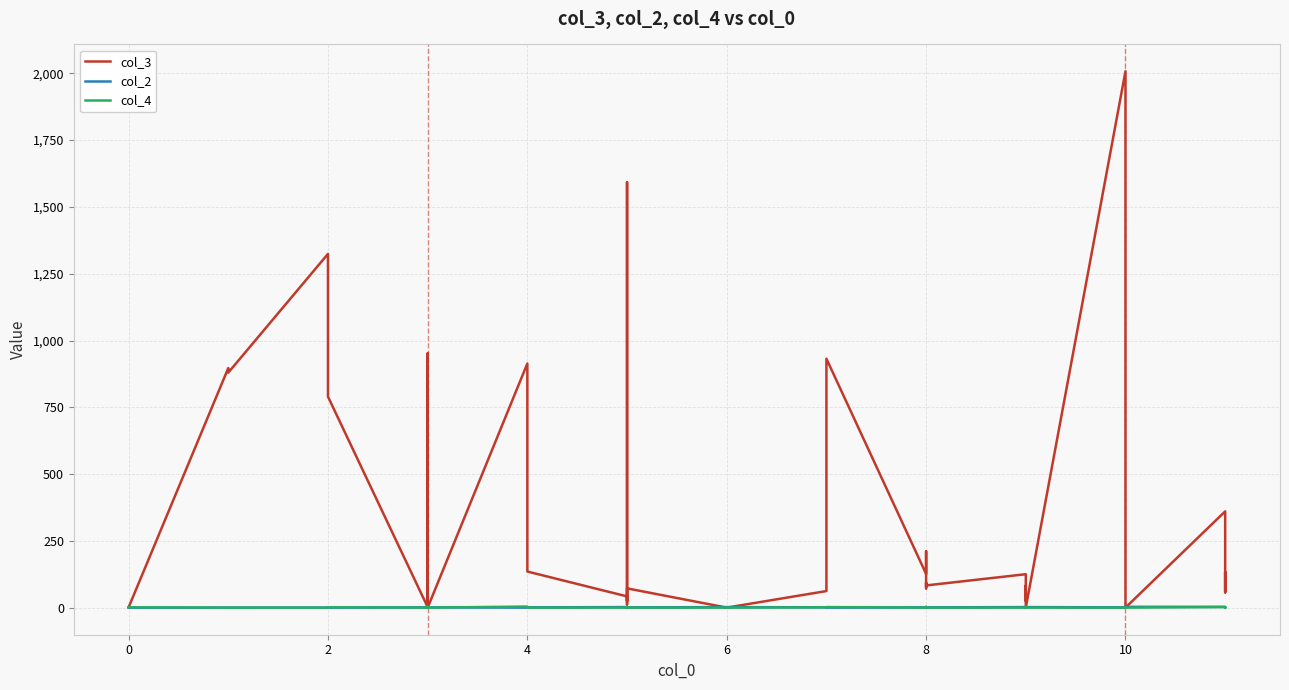

What is the average value of the col_4 series?

1